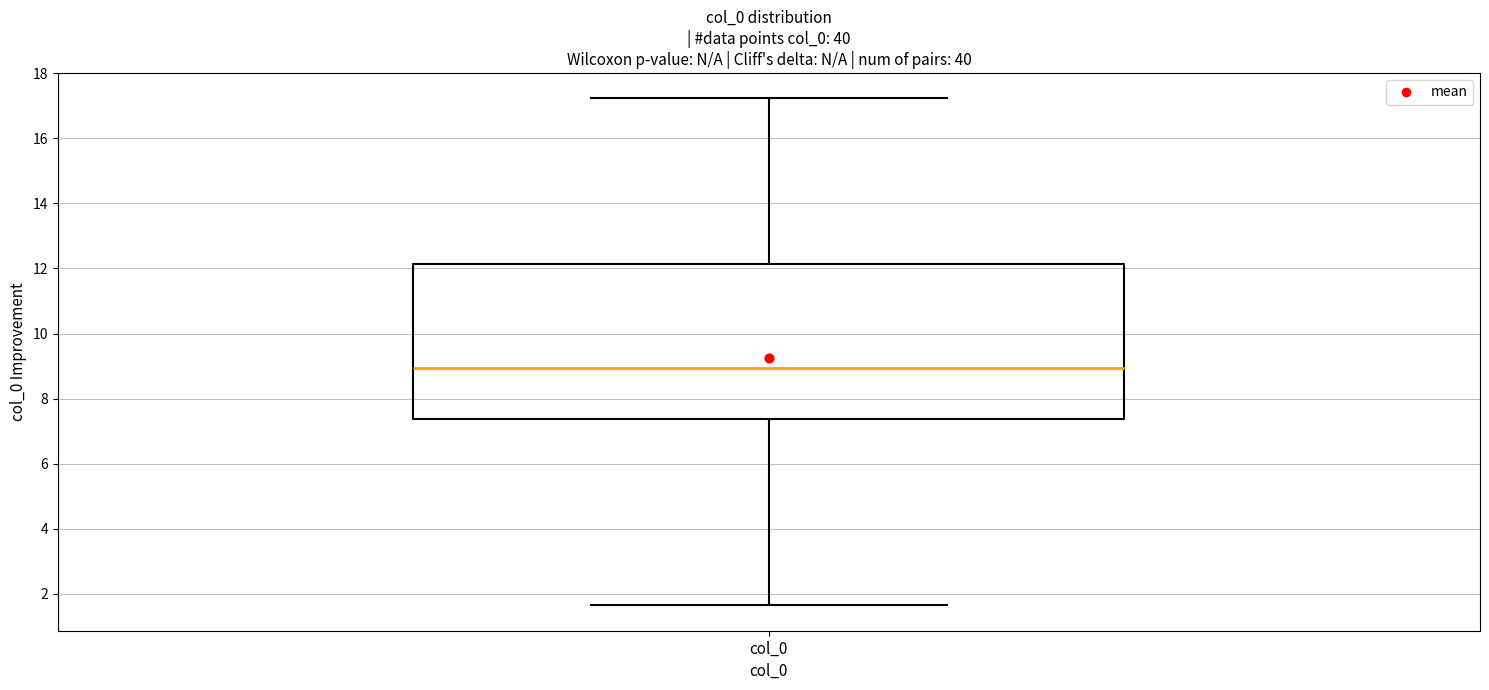

Transcribe this box plot: give where the median line is, the range the box spans, and where the two whiskers end, as read against the y-axis. The values are not printed on the chart, so give them approximately, as read against the axis.

median 9.0, box 7.4 to 12.2, whiskers 1.6 to 17.2